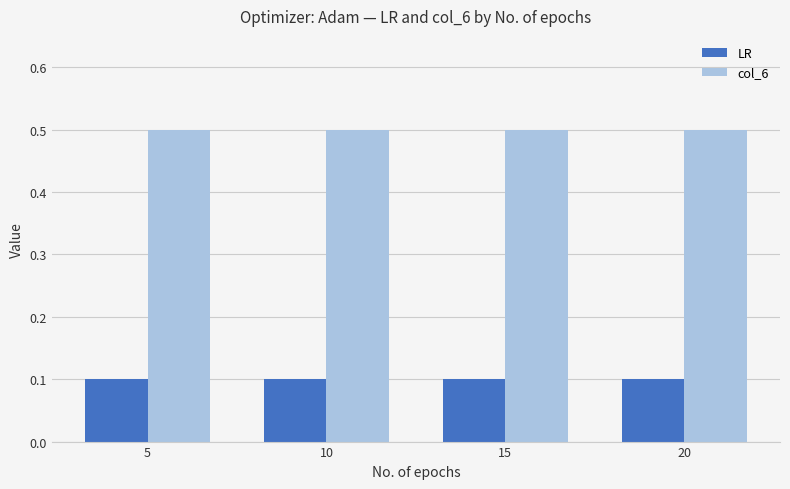

What is the difference between the highest and lowest values at 15?

0.4